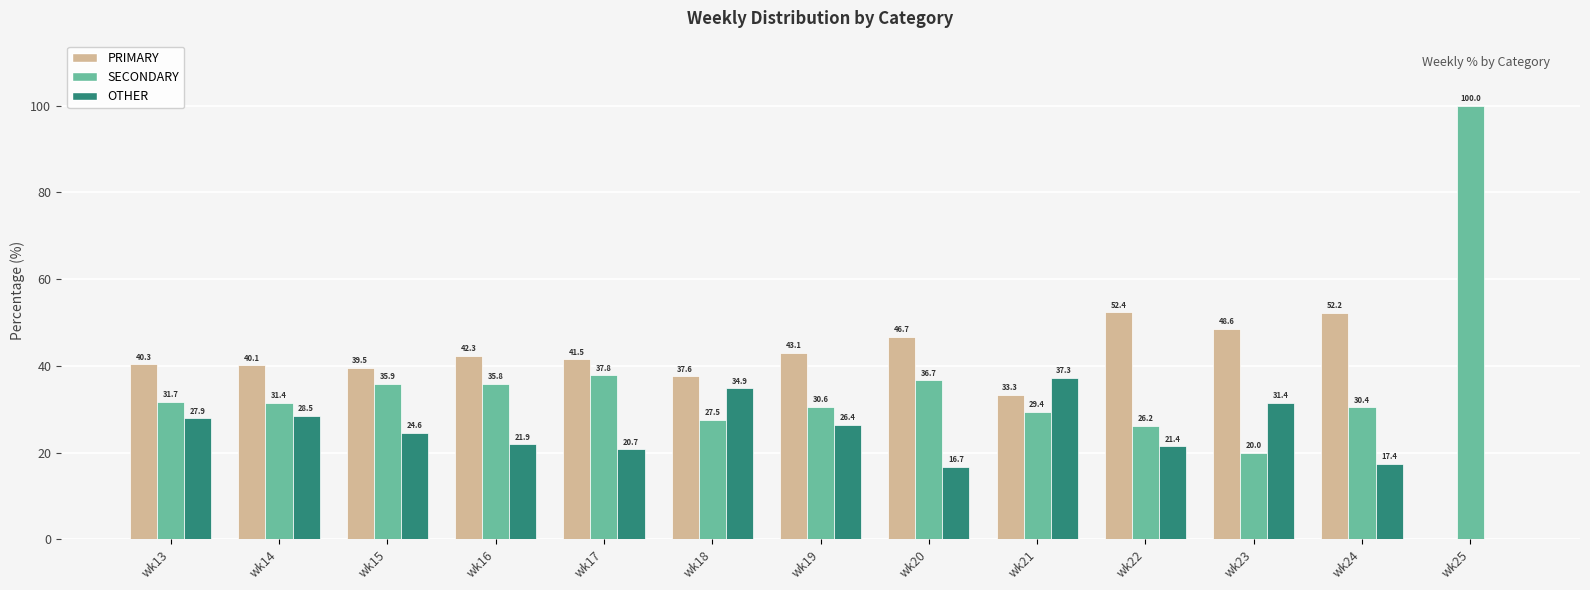

Where is SECONDARY nearest to the value 60?

wk17